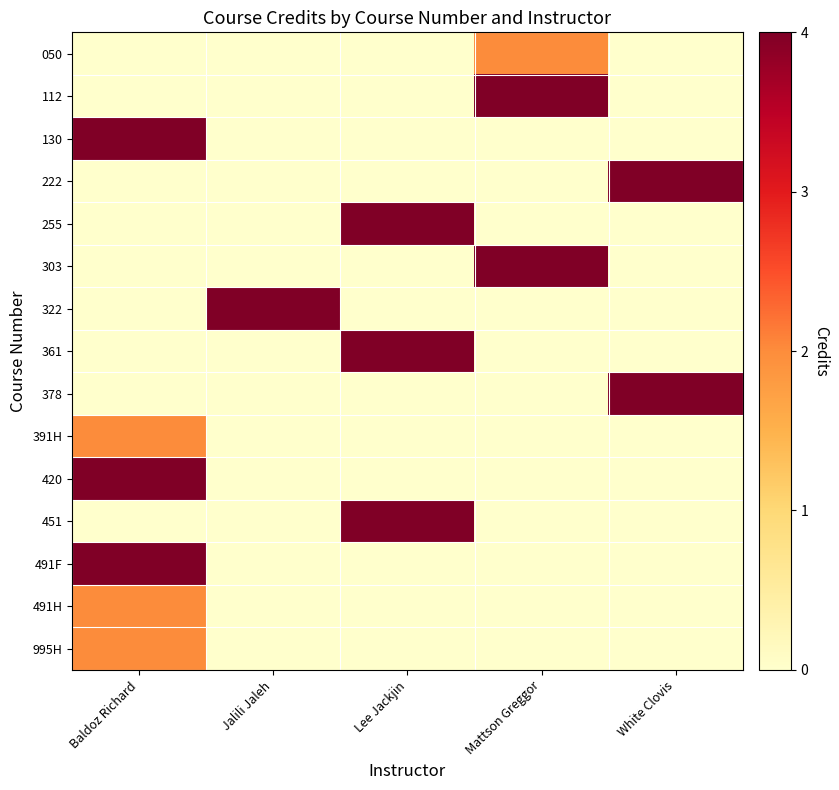

At which category is the sum across all series the highest?

Baldoz Richard